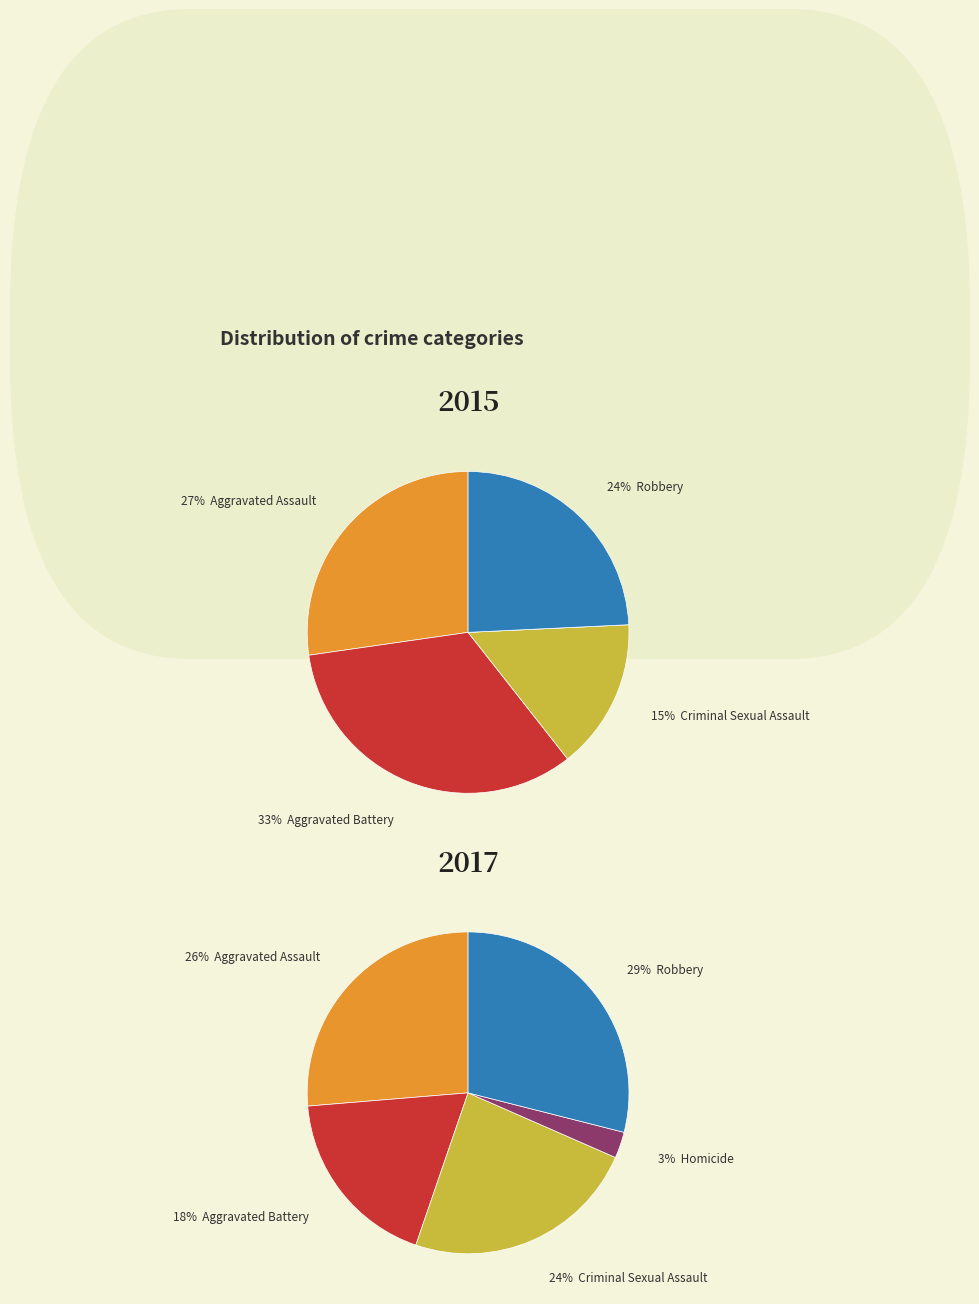

To the nearest percent, what portion does Criminal Sexual Assault represent?

15%